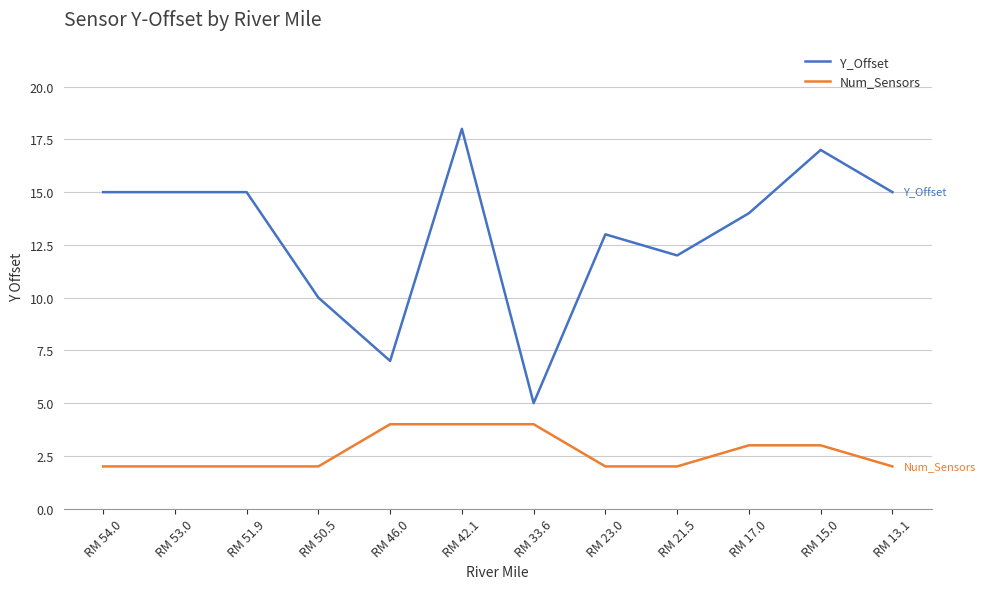

Reading right to left, what are all the values shown in this chart?

Y_Offset: 15	17	14	12	13	5	18	7	10	15	15	15
Num_Sensors: 2	3	3	2	2	4	4	4	2	2	2	2